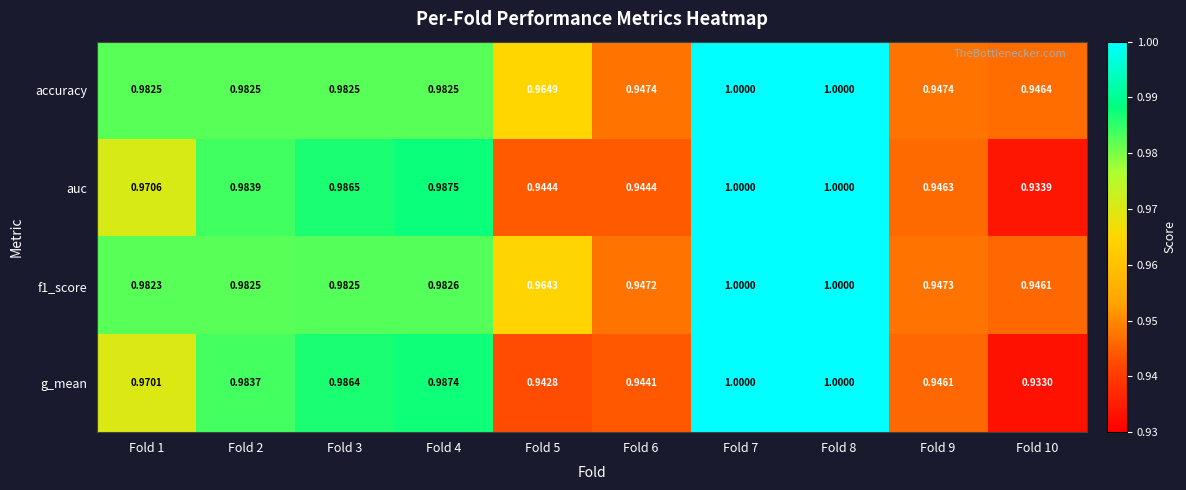

Which series has the largest total across all categories?

accuracy